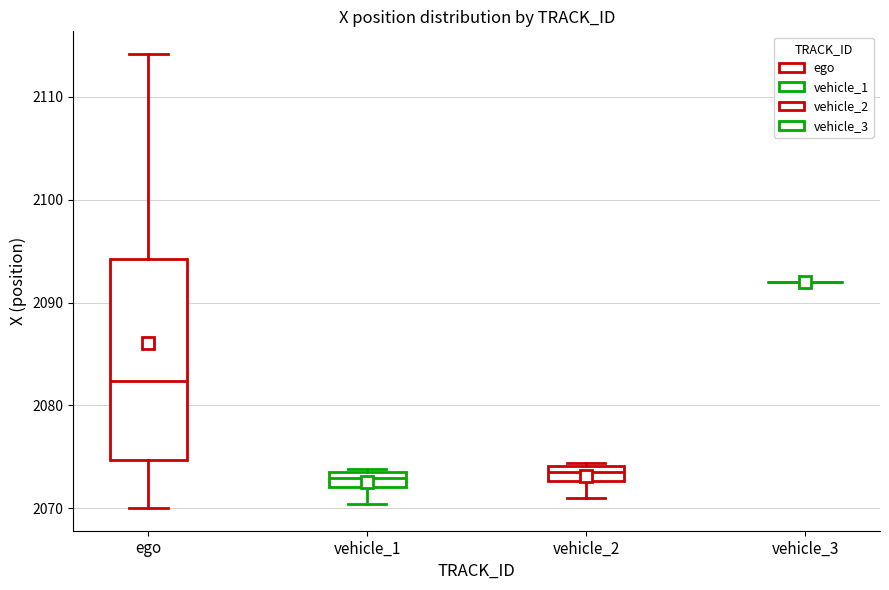

Where is the upper edge of the box for vehicle_1 on the y-axis? The values are not printed on the chart, so give them approximately, as read against the axis.

2074